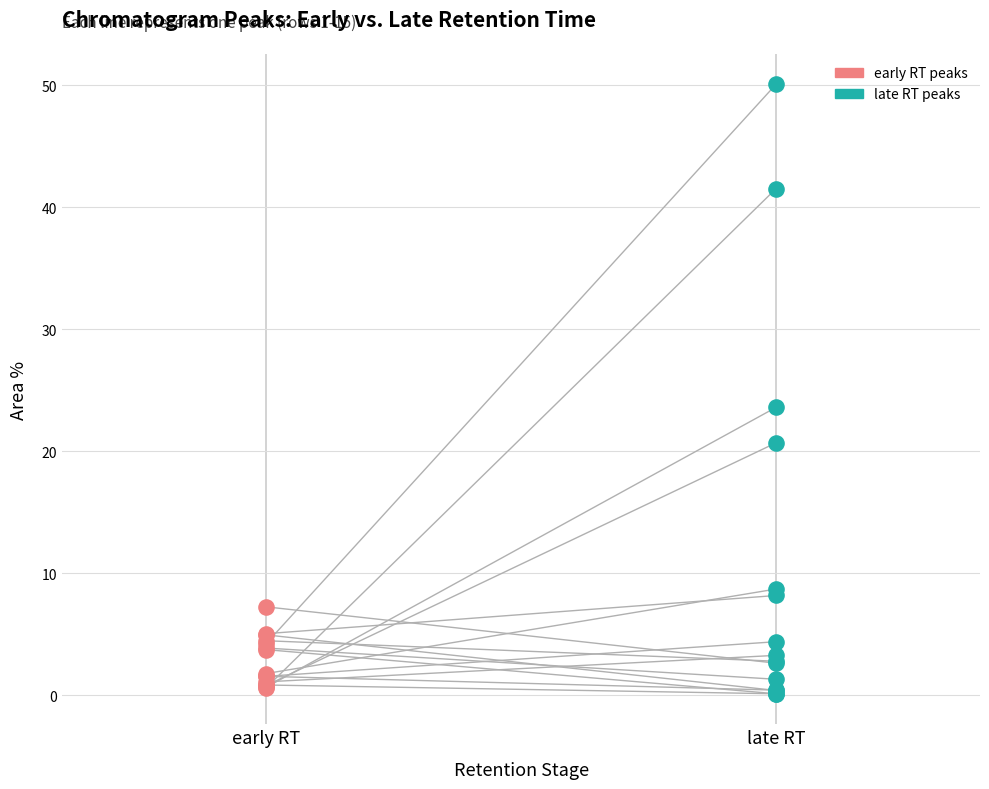

Which series contains the highest Y value?

late RT peaks